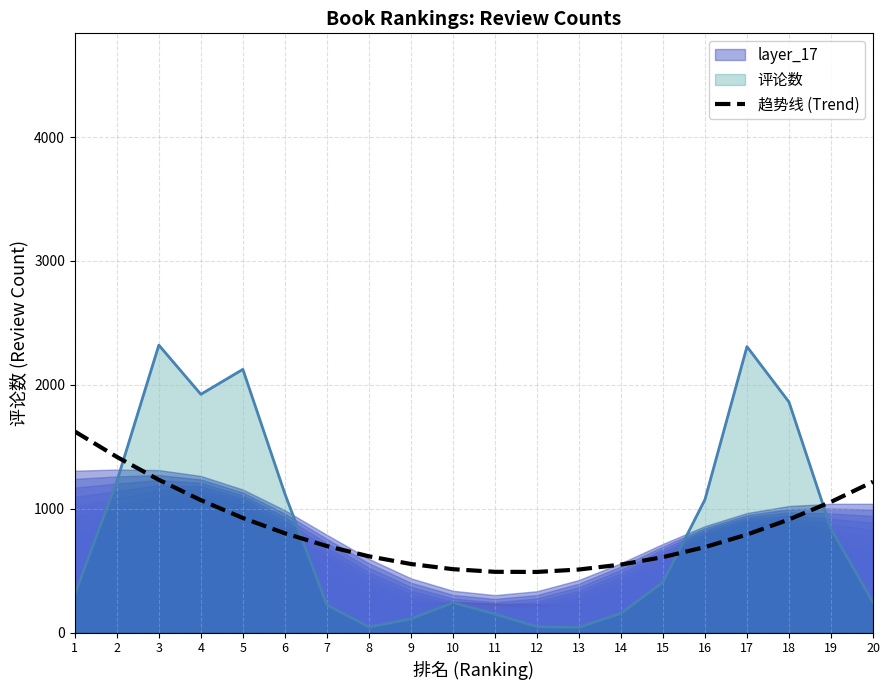

What is the difference between the maximum and minimum values?

1133.4